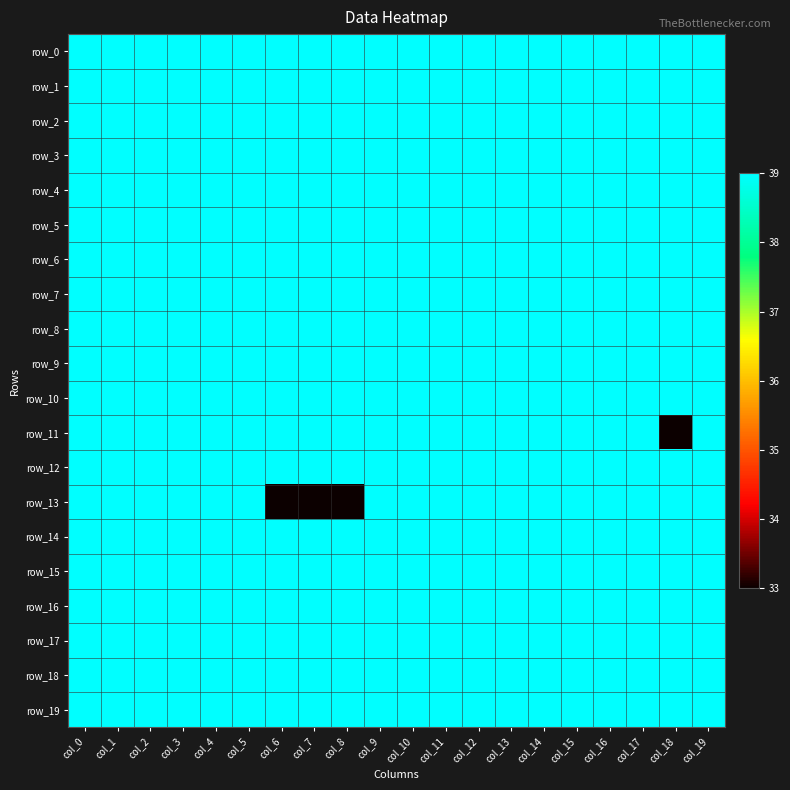

Reading right to left, what are all the values shown in this chart?

row_0: 39	39	39	39	39	39	39	39	39	39	39	39	39	39	39	39	39	39	39	39
row_1: 39	39	39	39	39	39	39	39	39	39	39	39	39	39	39	39	39	39	39	39
row_2: 39	39	39	39	39	39	39	39	39	39	39	39	39	39	39	39	39	39	39	39
row_3: 39	39	39	39	39	39	39	39	39	39	39	39	39	39	39	39	39	39	39	39
row_4: 39	39	39	39	39	39	39	39	39	39	39	39	39	39	39	39	39	39	39	39
row_5: 39	39	39	39	39	39	39	39	39	39	39	39	39	39	39	39	39	39	39	39
row_6: 39	39	39	39	39	39	39	39	39	39	39	39	39	39	39	39	39	39	39	39
row_7: 39	39	39	39	39	39	39	39	39	39	39	39	39	39	39	39	39	39	39	39
row_8: 39	39	39	39	39	39	39	39	39	39	39	39	39	39	39	39	39	39	39	39
row_9: 39	39	39	39	39	39	39	39	39	39	39	39	39	39	39	39	39	39	39	39
row_10: 39	39	39	39	39	39	39	39	39	39	39	39	39	39	39	39	39	39	39	39
row_11: 39	33	39	39	39	39	39	39	39	39	39	39	39	39	39	39	39	39	39	39
row_12: 39	39	39	39	39	39	39	39	39	39	39	39	39	39	39	39	39	39	39	39
row_13: 39	39	39	39	39	39	39	39	39	39	39	33	33	33	39	39	39	39	39	39
row_14: 39	39	39	39	39	39	39	39	39	39	39	39	39	39	39	39	39	39	39	39
row_15: 39	39	39	39	39	39	39	39	39	39	39	39	39	39	39	39	39	39	39	39
row_16: 39	39	39	39	39	39	39	39	39	39	39	39	39	39	39	39	39	39	39	39
row_17: 39	39	39	39	39	39	39	39	39	39	39	39	39	39	39	39	39	39	39	39
row_18: 39	39	39	39	39	39	39	39	39	39	39	39	39	39	39	39	39	39	39	39
row_19: 39	39	39	39	39	39	39	39	39	39	39	39	39	39	39	39	39	39	39	39